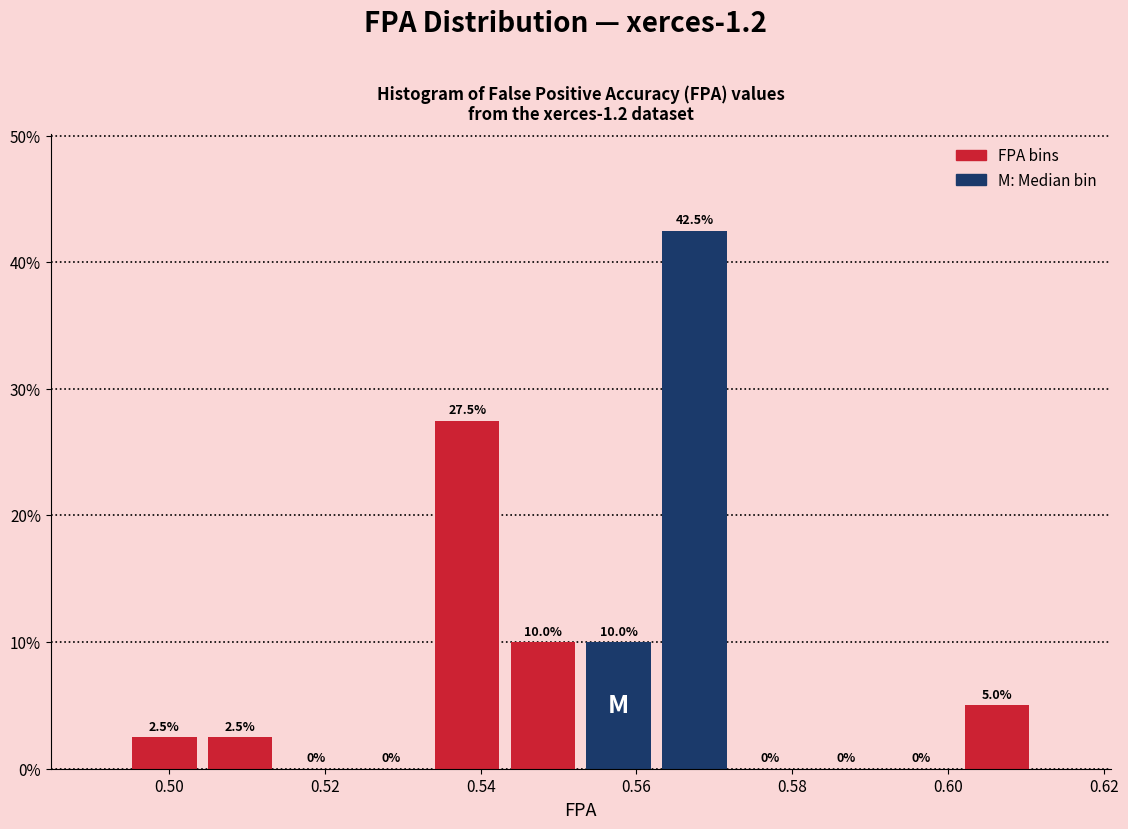

Over which range of the x-axis is the bar tallest?

0.562 to 0.572